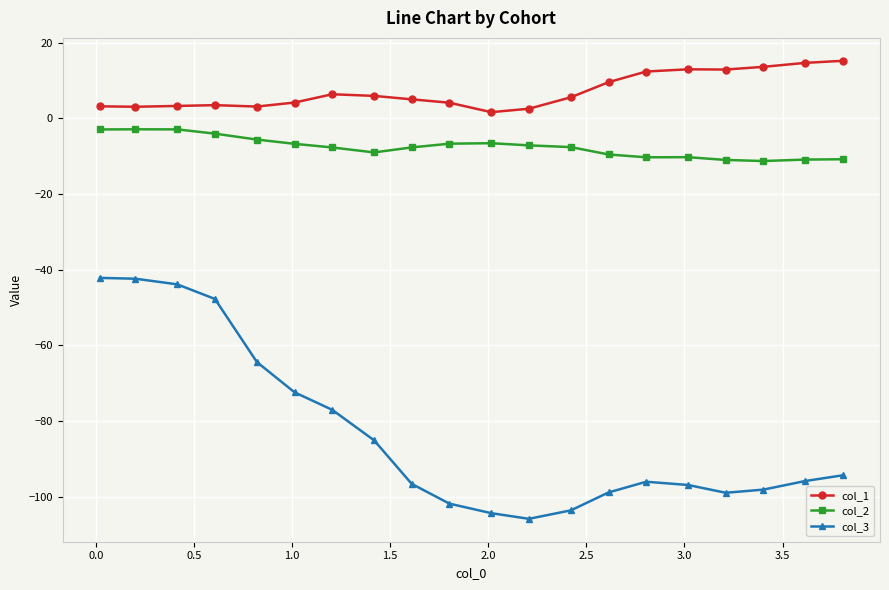

True or false: col_2 has more than 0 interior local peaks.

True